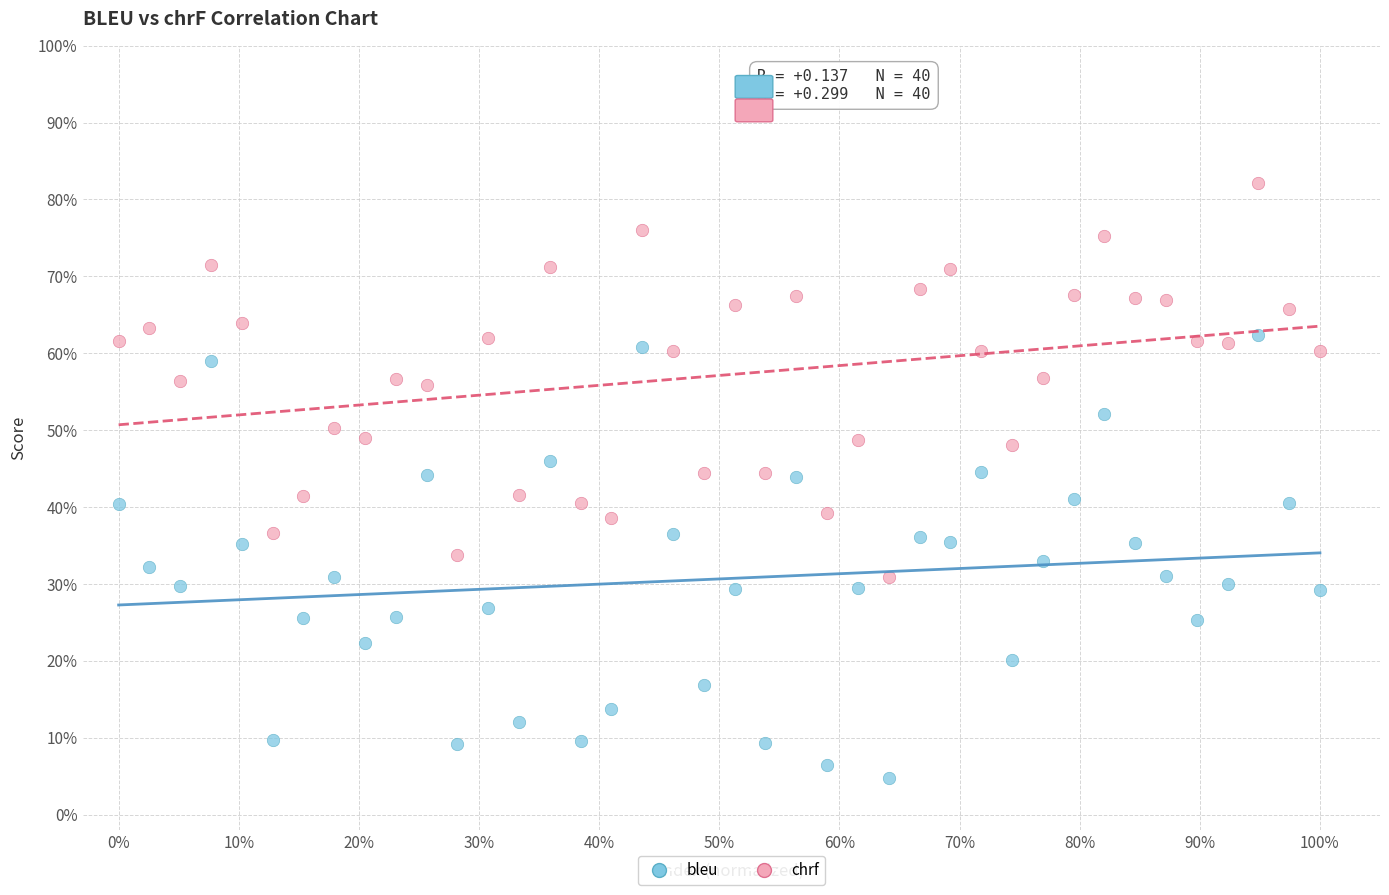

What are all the series names shown in the legend?

bleu, chrf